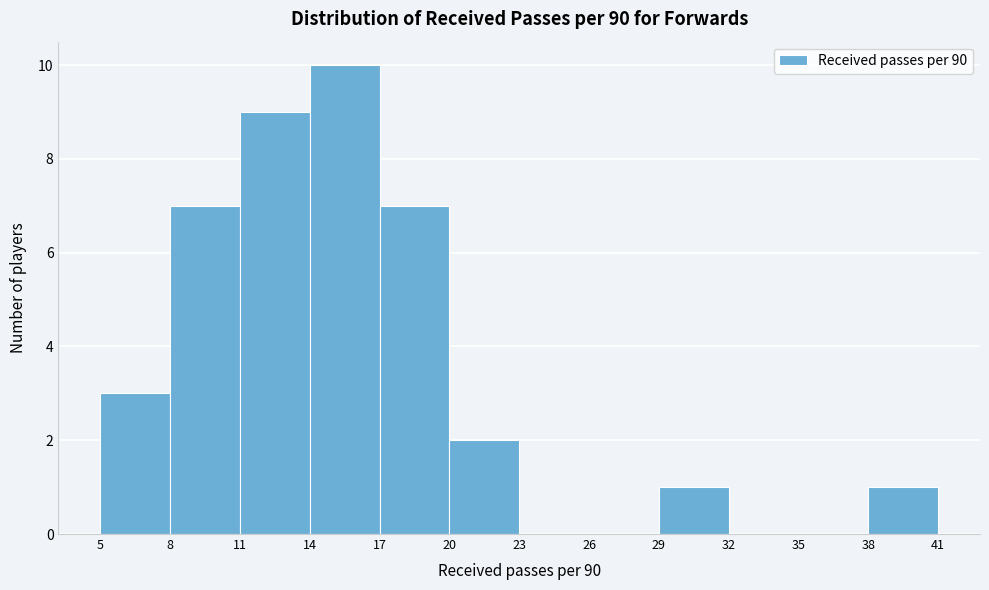

Reading left to right, transcribe this chart: for each bar, give the range it covers on the x-axis and its height. The values are not printed on the chart, so give them approximately, as read against the axis.

5 to 8: 3
8 to 11: 7
11 to 14: 9
14 to 17: 10
17 to 20: 7
20 to 23: 2
23 to 26: 0
26 to 29: 0
29 to 32: 1
32 to 35: 0
35 to 38: 0
38 to 41: 1